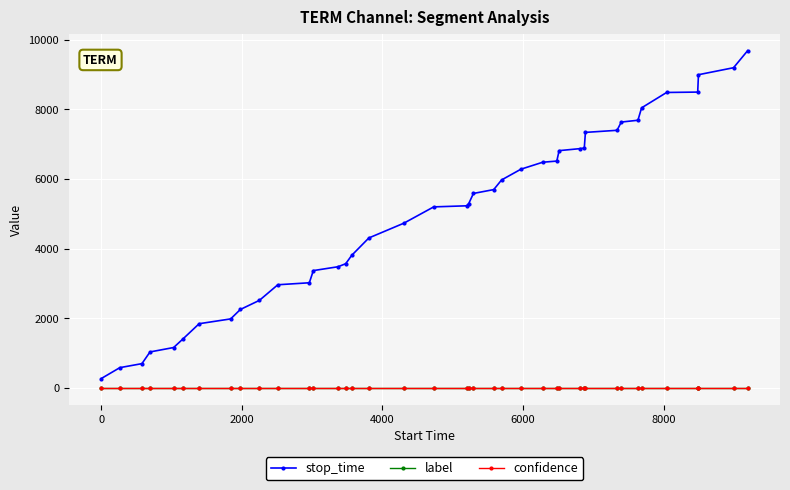

Which series has the largest total across all categories?

stop_time